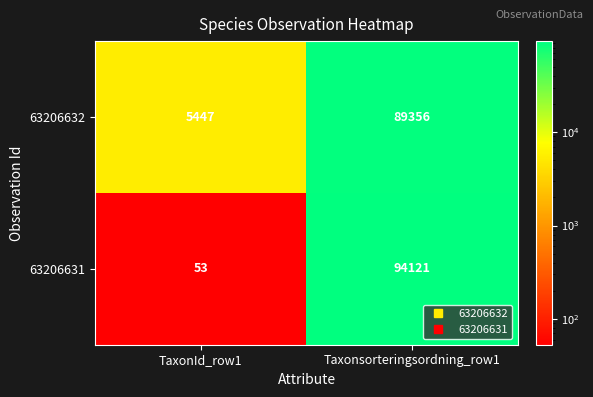

The value of 63206632 at TaxonId_row1 is 5447. True or false?

True